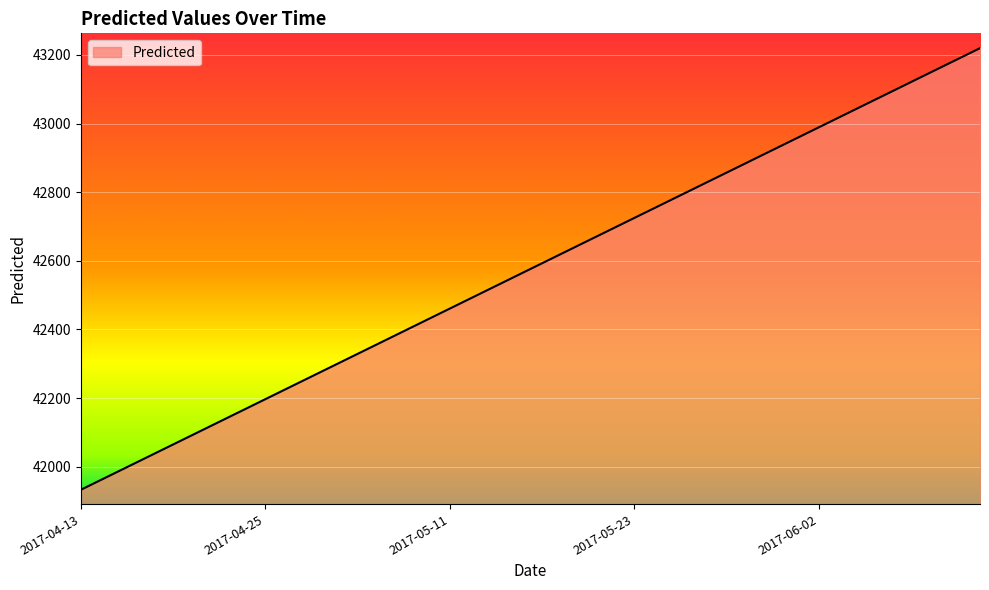

What is the difference between the maximum and minimum values?

1286.7